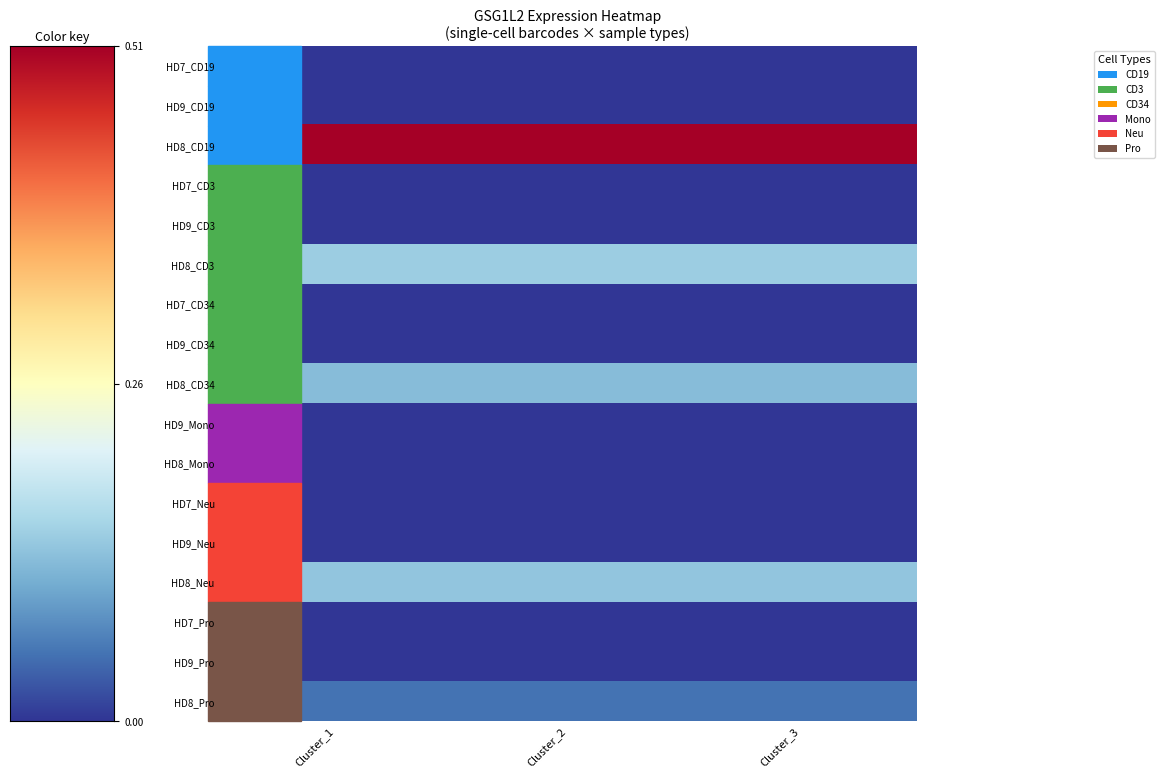

List the series in order of their peak value, lowest first.

HD7_CD19, HD9_CD19, HD7_CD3, HD9_CD3, HD7_CD34, HD9_CD34, HD9_Mono, HD8_Mono, HD7_Neu, HD9_Neu, HD7_Pro, HD9_Pro, HD8_Pro, HD8_CD34, HD8_Neu, HD8_CD3, HD8_CD19